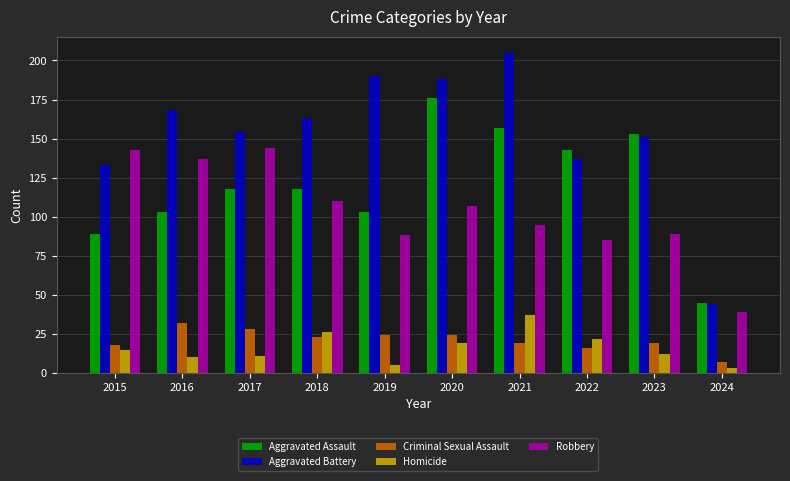

Which series has the widest spread of values?

Aggravated Battery